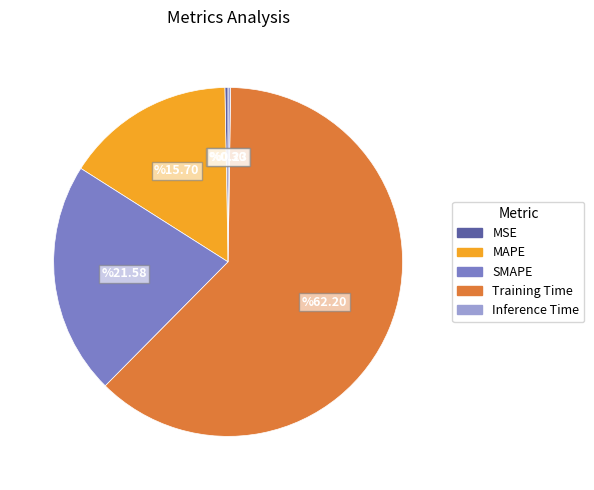

What is the majority slice?

Training Time